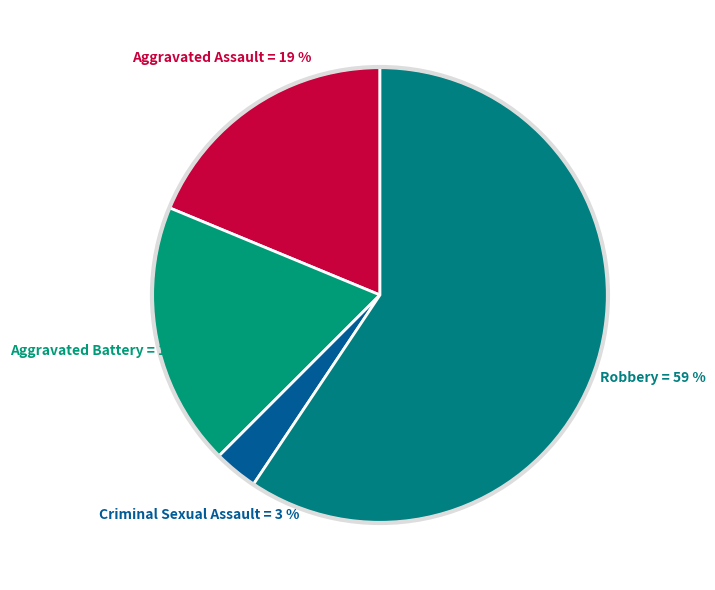

How many segments does this pie chart have?

4